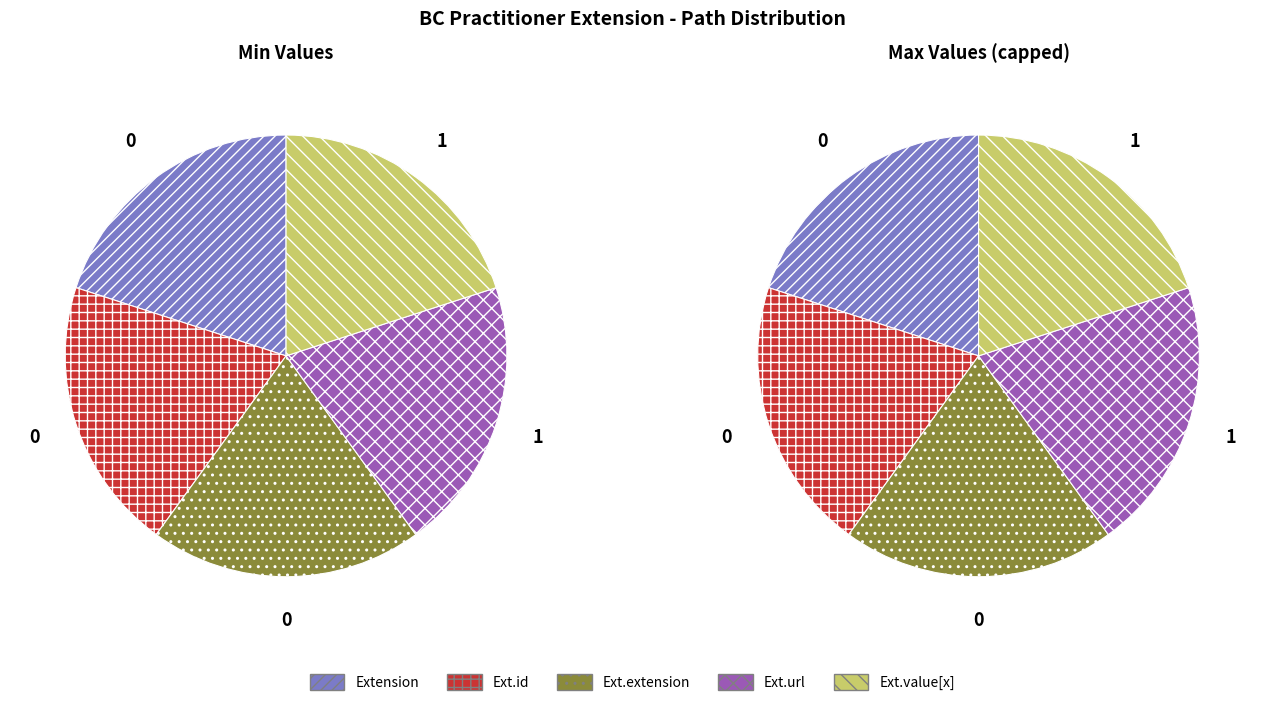

The Extension.extension slice represents 0% of the pie. True or false?

True